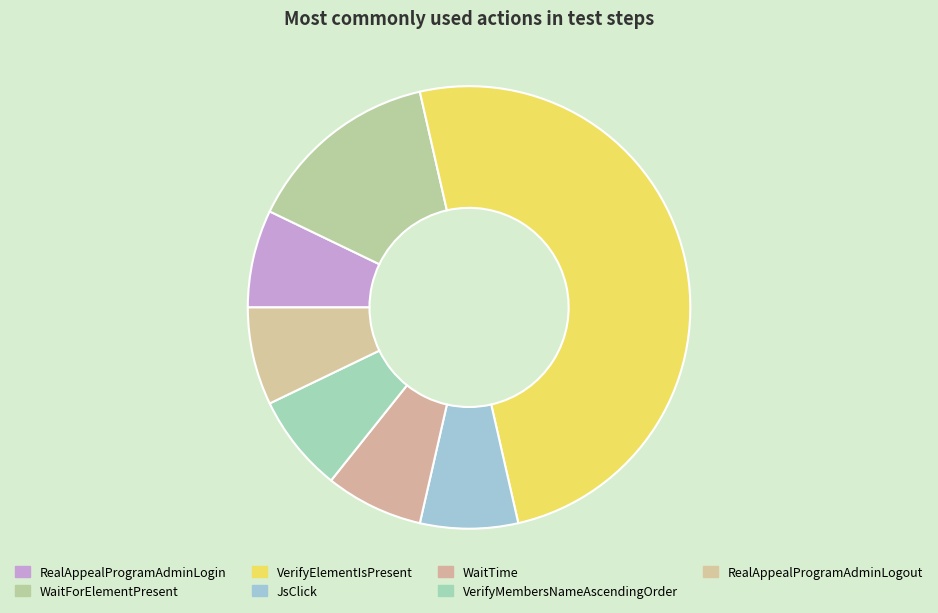

Does WaitForElementPresent represent more than half of the total?

No